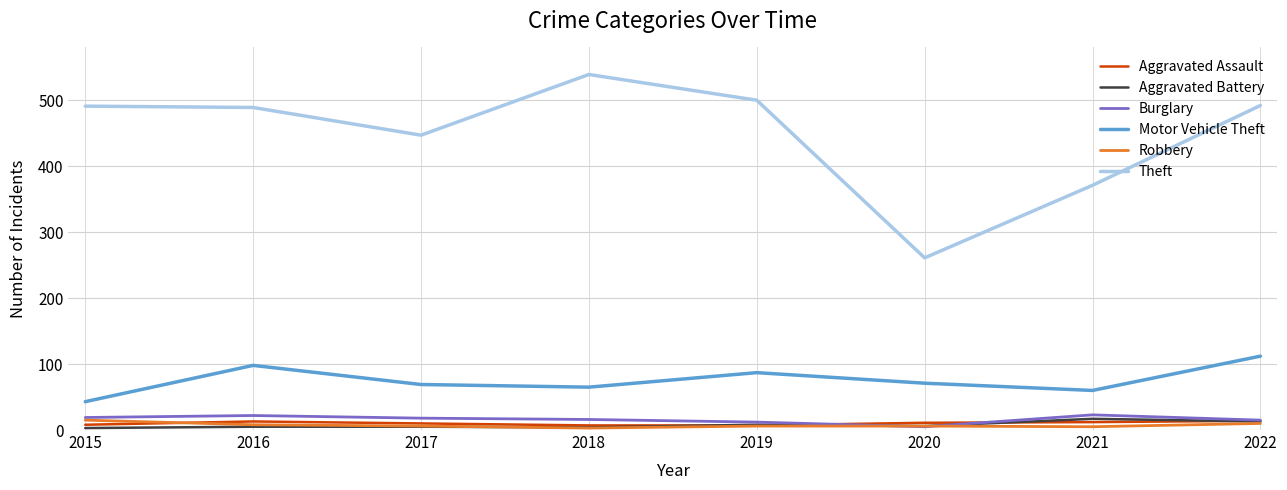

What is the minimum value for Robbery?

3